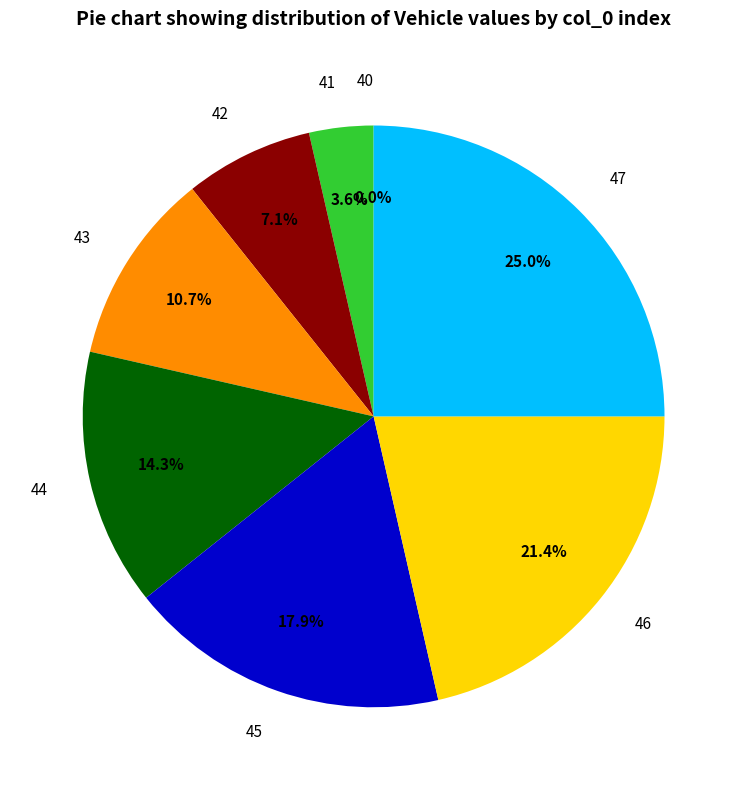

To the nearest percent, what is the average slice percentage?

12%